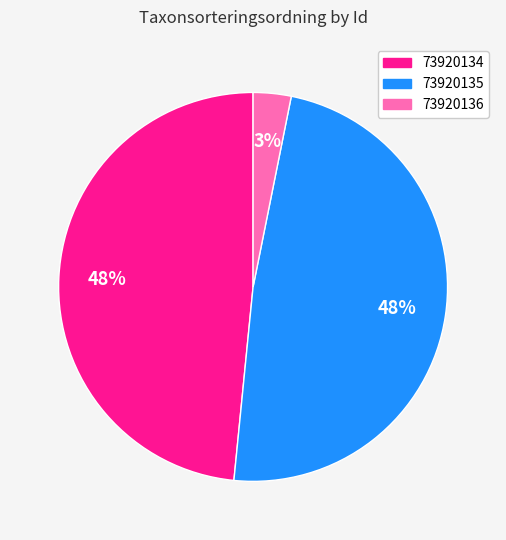

What is the ratio of the value at 73920135 to the value at 73920134?

1.0